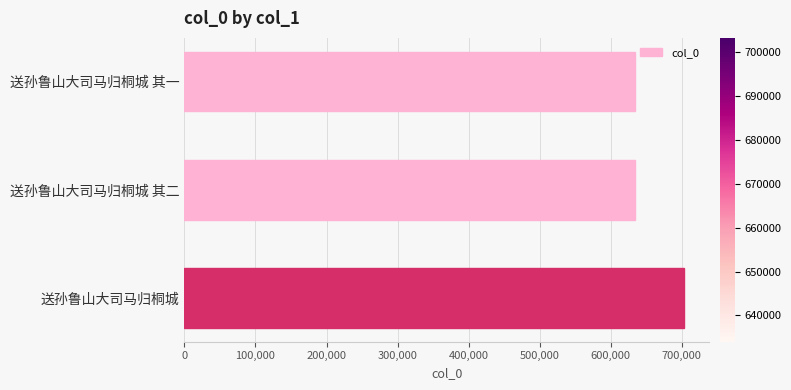

Does the chart contain any negative values?

No